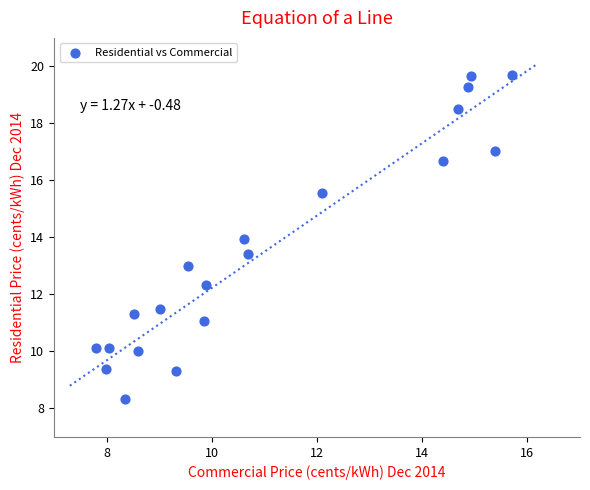

What is the range of X values (max minus min)?

7.9